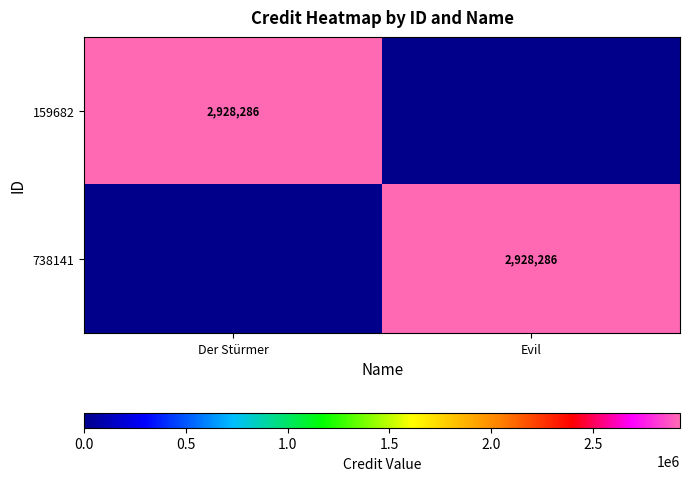

What is the total value across all series at Der Stürmer?

2928286